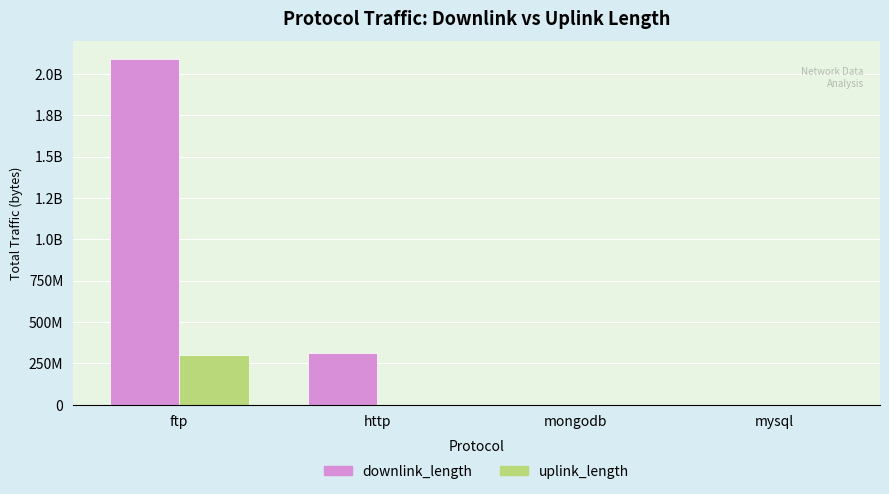

Does the chart contain stacked bars?

No